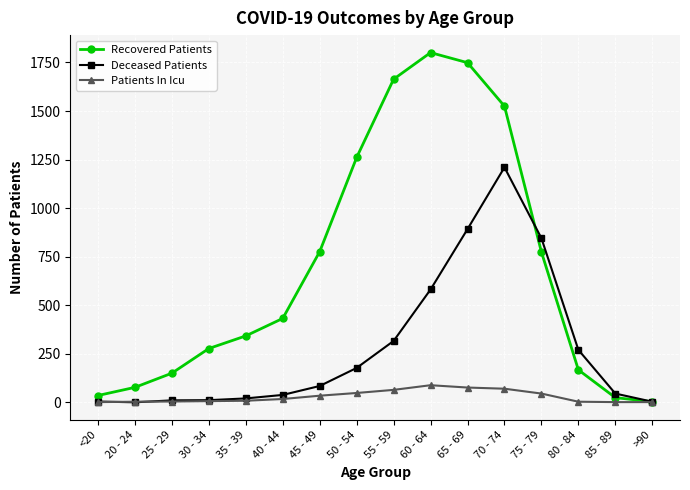

Which label corresponds to the largest value in the chart?

60 - 64